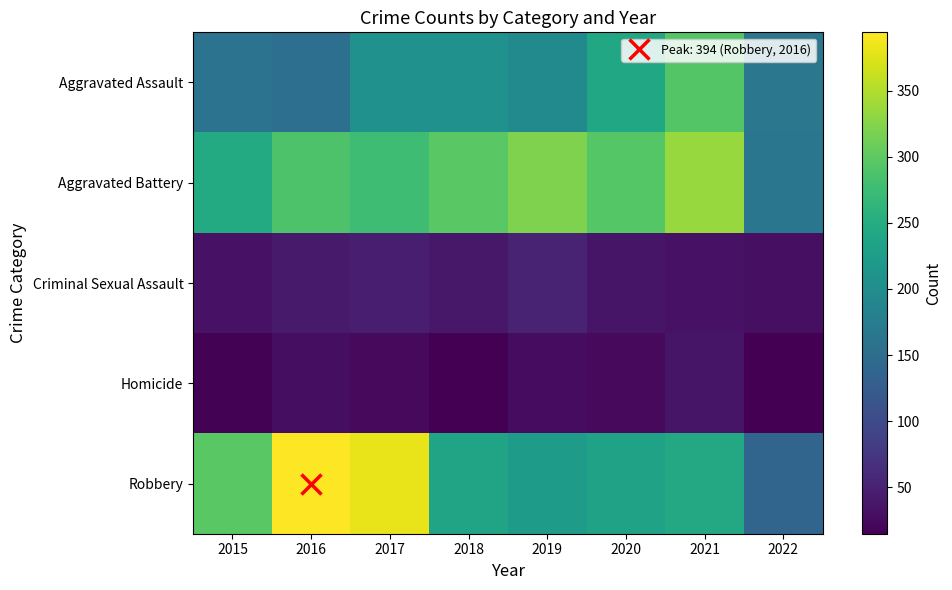

Reading left to right, extract all data points from this chart.

Aggravated Assault: 2015=160	2016=154	2017=207	2018=206	2019=197	2020=242	2021=292	2022=165
Aggravated Battery: 2015=246	2016=288	2017=277	2018=297	2019=321	2020=294	2021=336	2022=164
Criminal Sexual Assault: 2015=34	2016=43	2017=47	2018=40	2019=51	2020=36	2021=33	2022=31
Homicide: 2015=17	2016=29	2017=24	2018=15	2019=27	2020=24	2021=37	2022=15
Robbery: 2015=297	2016=394	2017=381	2018=237	2019=224	2020=233	2021=244	2022=138